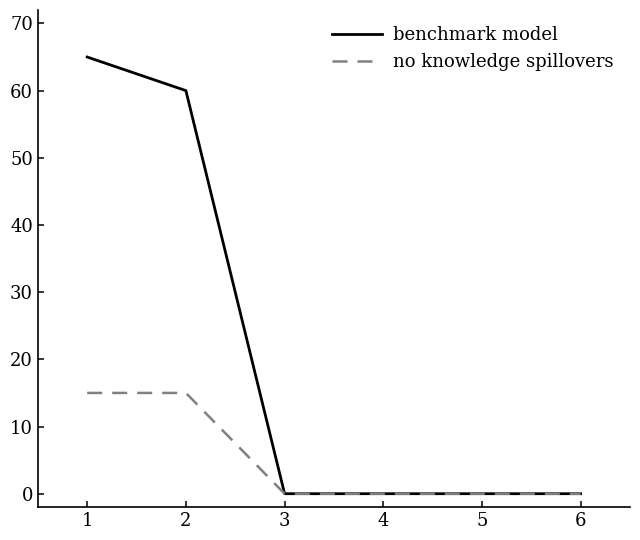

Reading left to right, extract all data points from this chart.

benchmark model: 65	60	0	0	0	0
no knowledge spillovers: 15	15	0	0	0	0